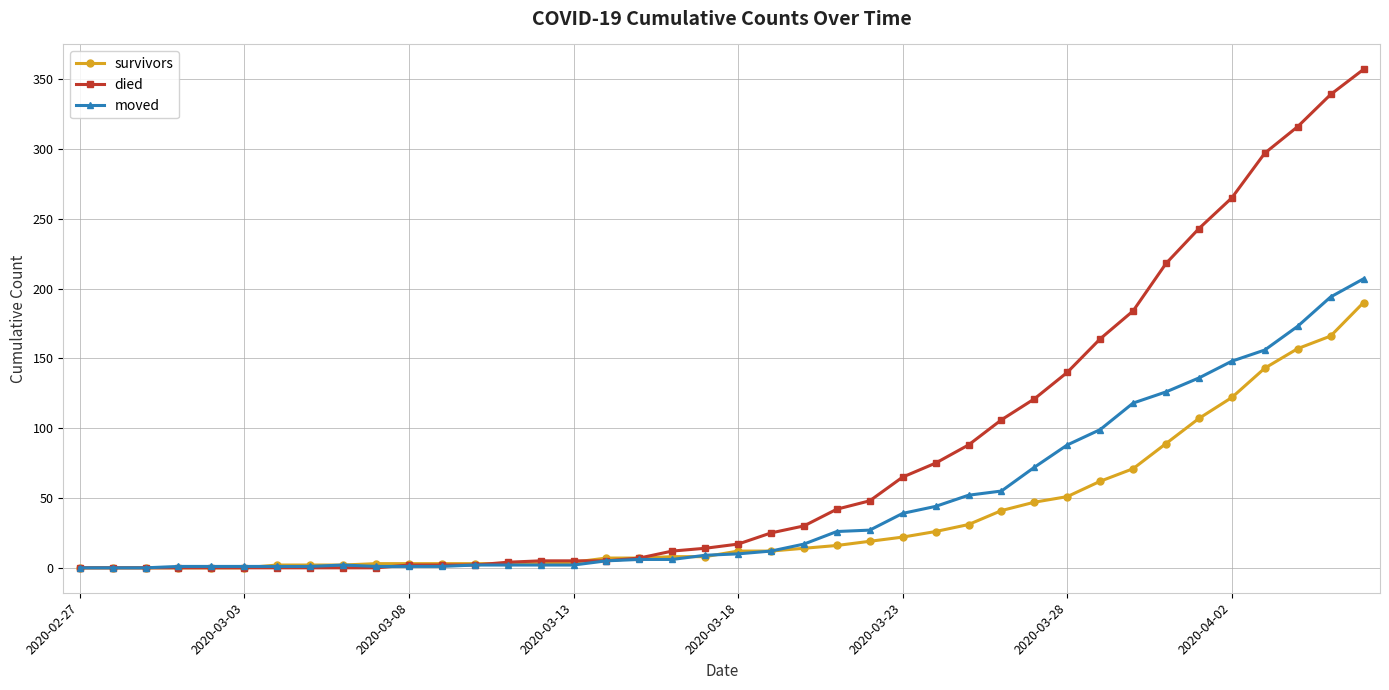

Which series has the largest range (max minus min)?

died